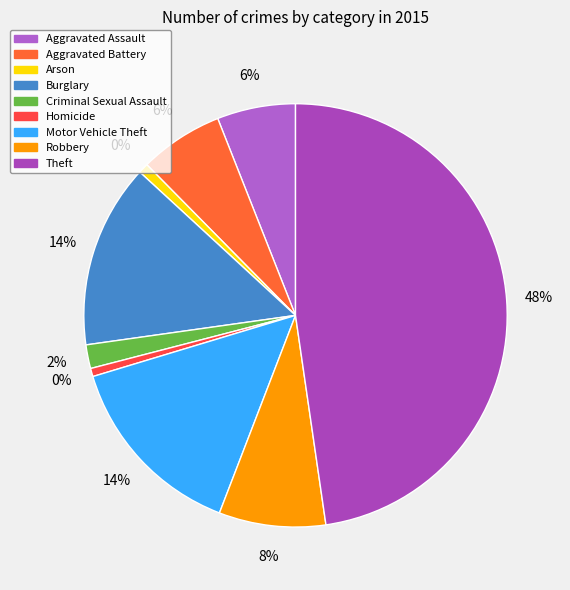

To the nearest percent, what portion does Motor Vehicle Theft represent?

14%